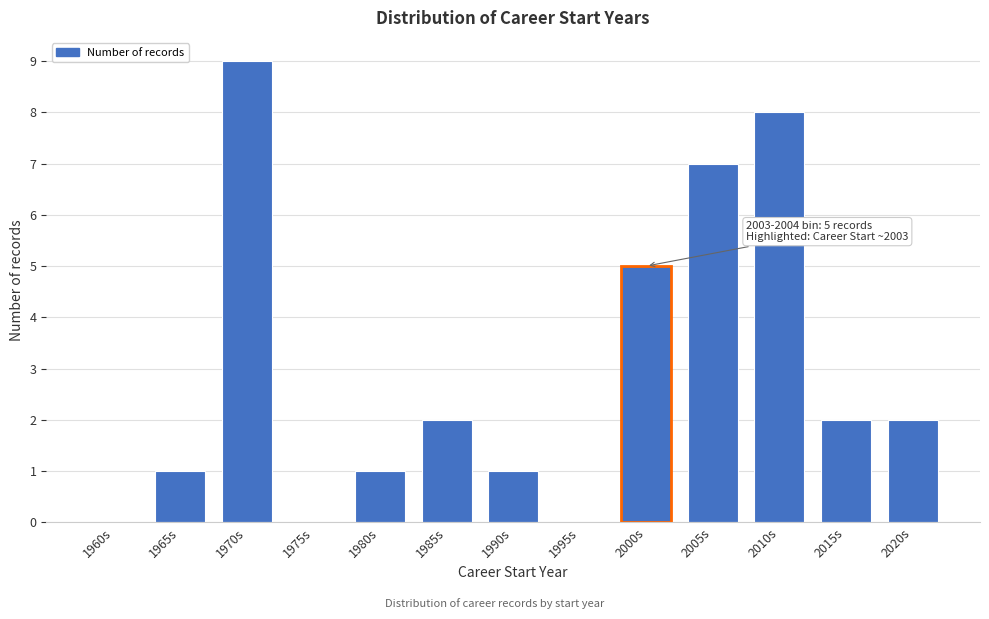

Reading left to right, transcribe all the data shown in this chart.

1960s=0	1965s=1	1970s=9	1975s=0	1980s=1	1985s=2	1990s=1	1995s=0	2000s=5	2005s=7	2010s=8	2015s=2	2020s=2